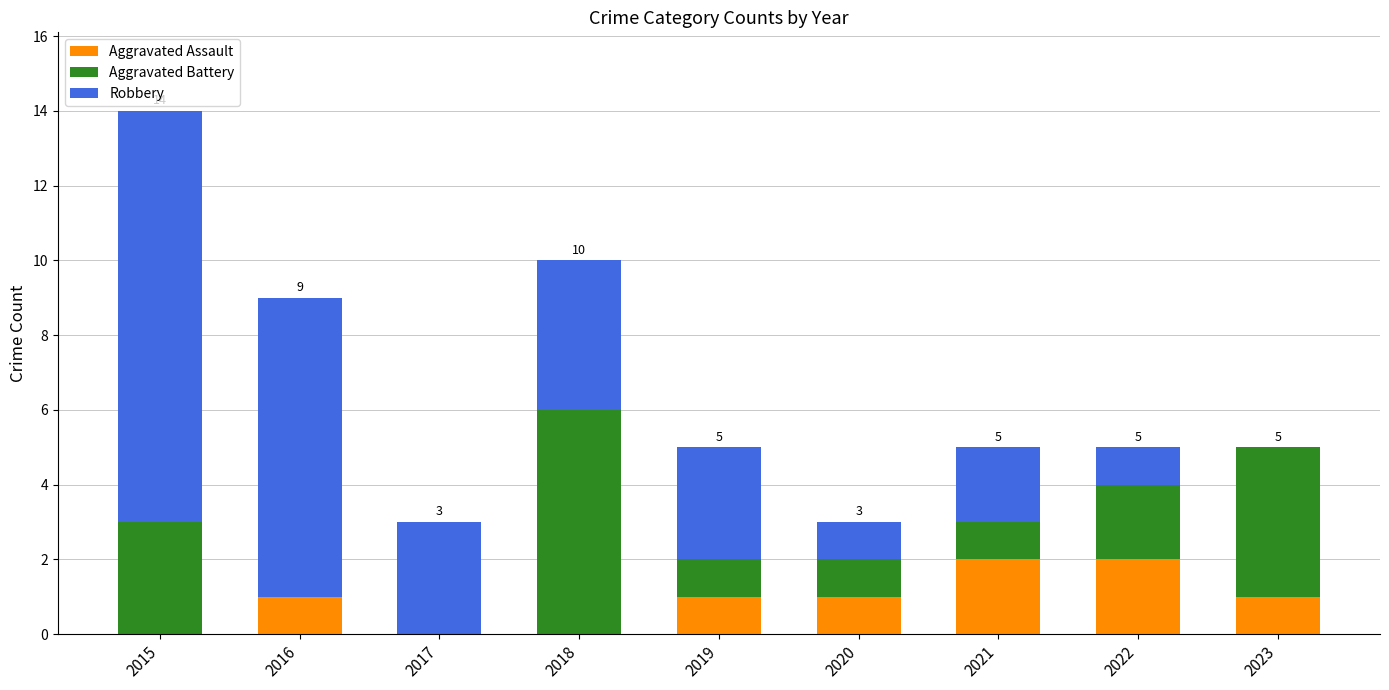

Are the bars grouped side by side (vs. stacked)?

No